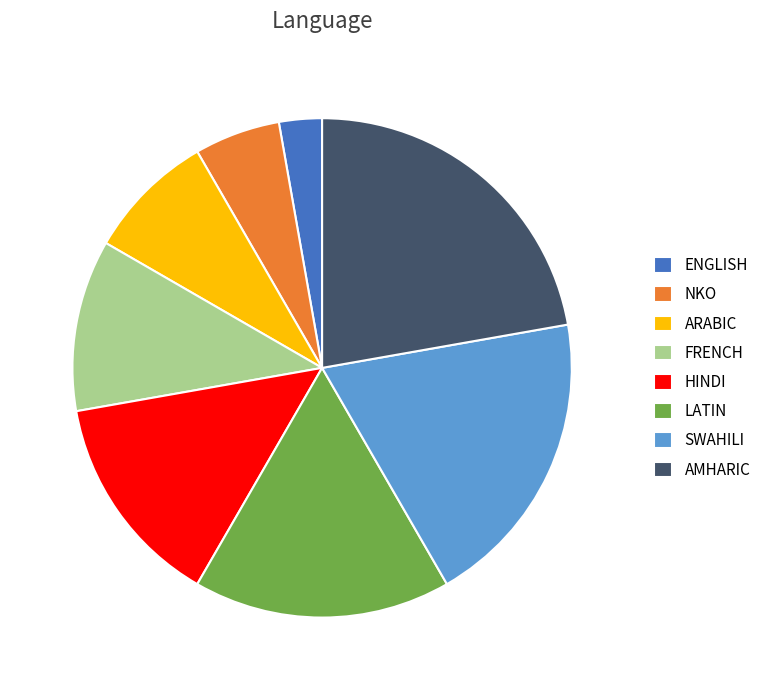

Rank the categories by value from lowest to highest.

ENGLISH, NKO, ARABIC, FRENCH, HINDI, LATIN, SWAHILI, AMHARIC